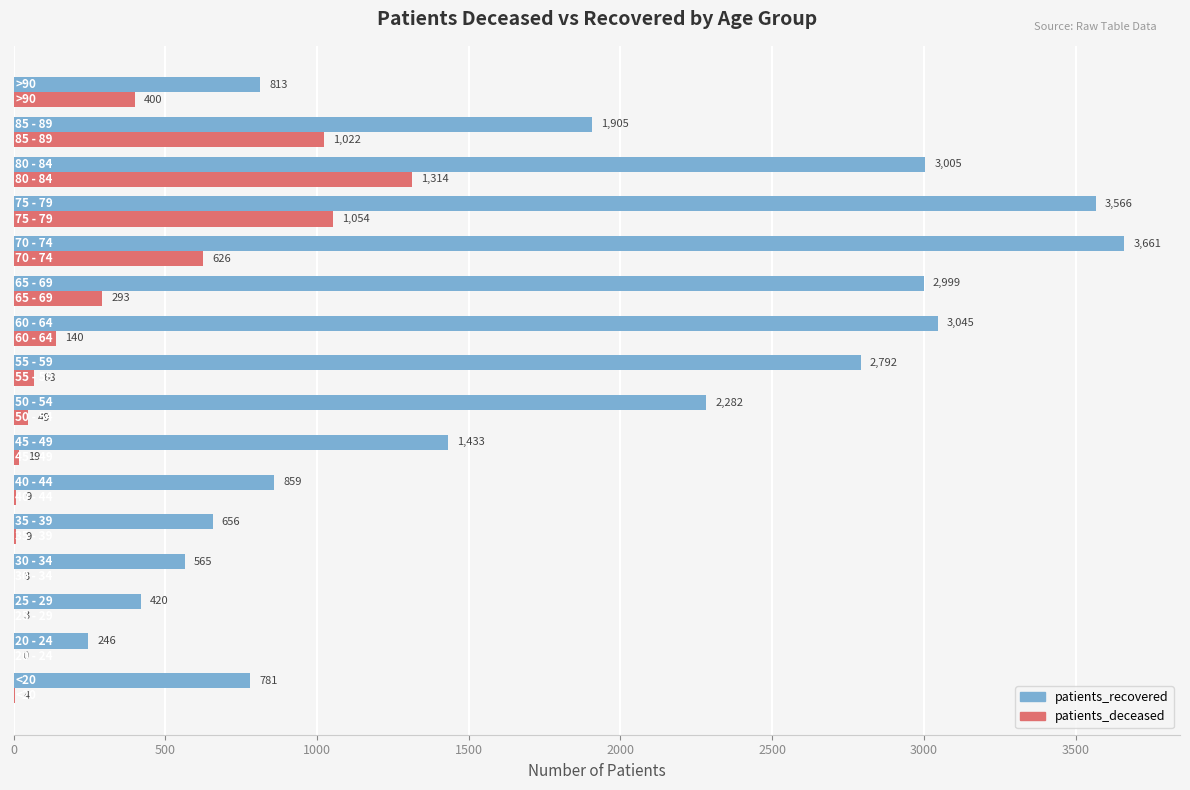

What is the greatest value displayed?

3661